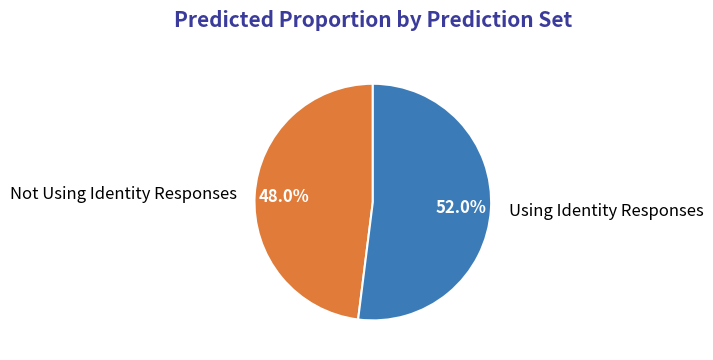

To the nearest percent, what is the average slice percentage?

50%